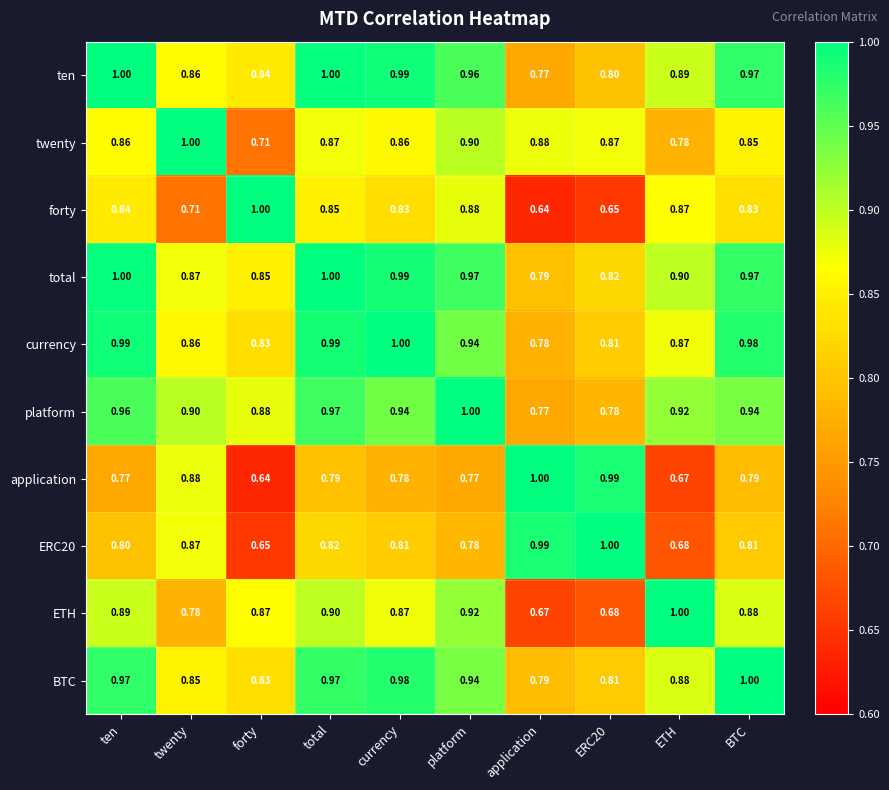

Between platform and ETH, which series saw the biggest shift?

twenty